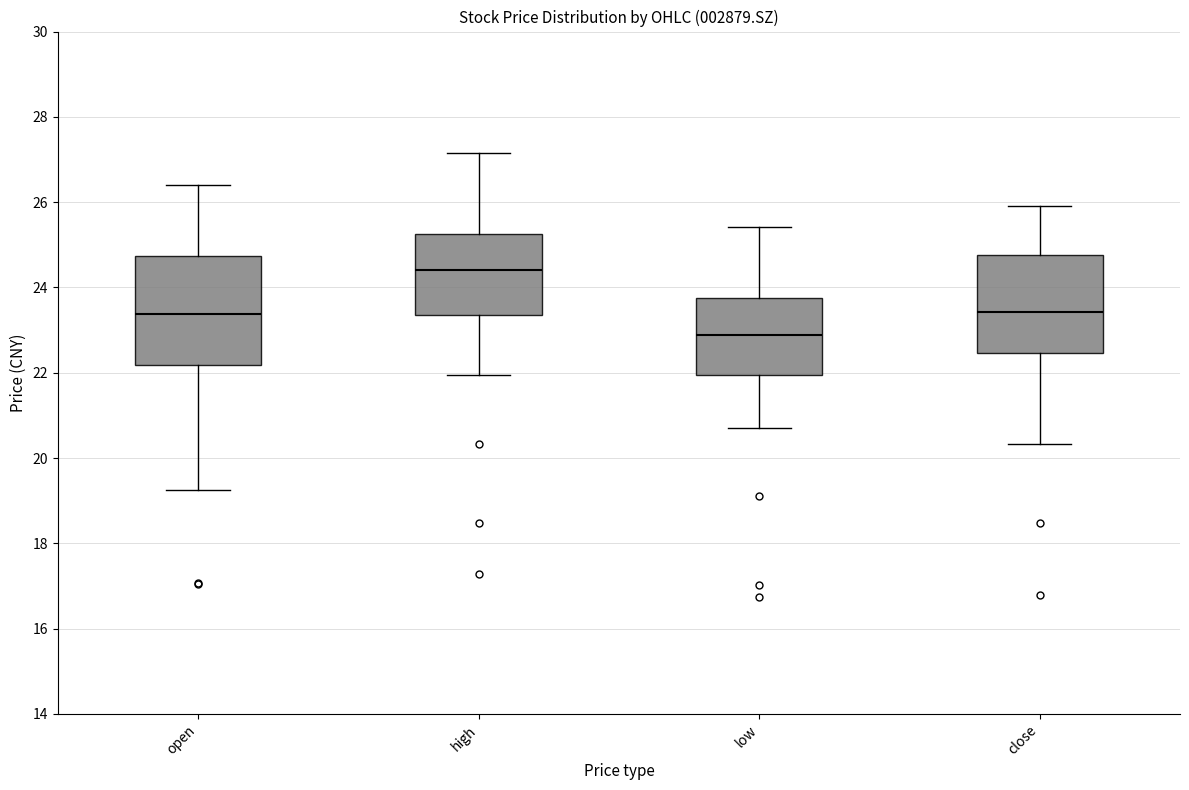

Which box's median line is the lowest?

low